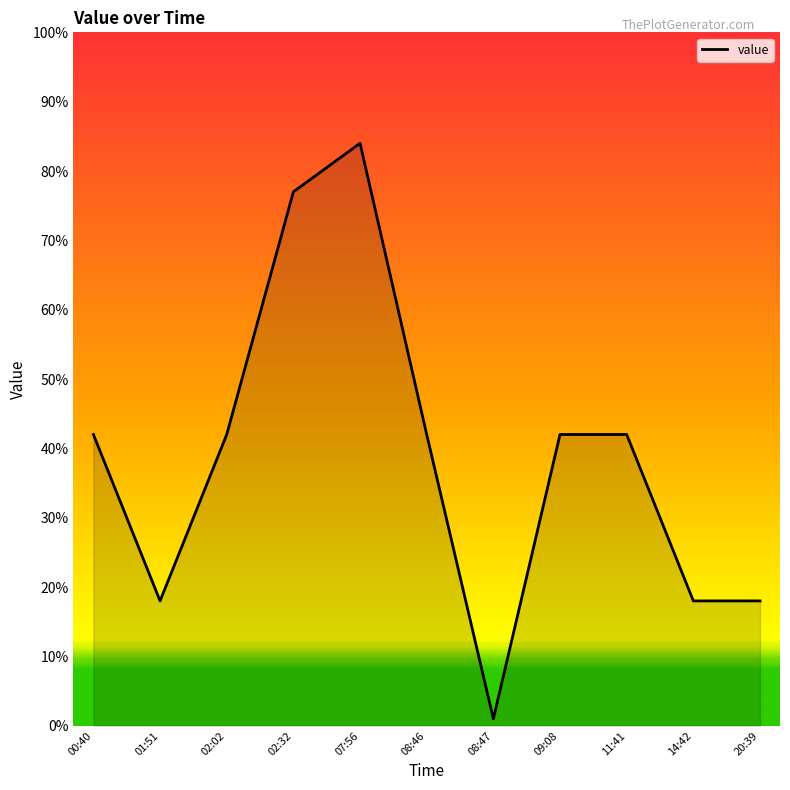

Read the value at 02:02, to the nearest 5.

40